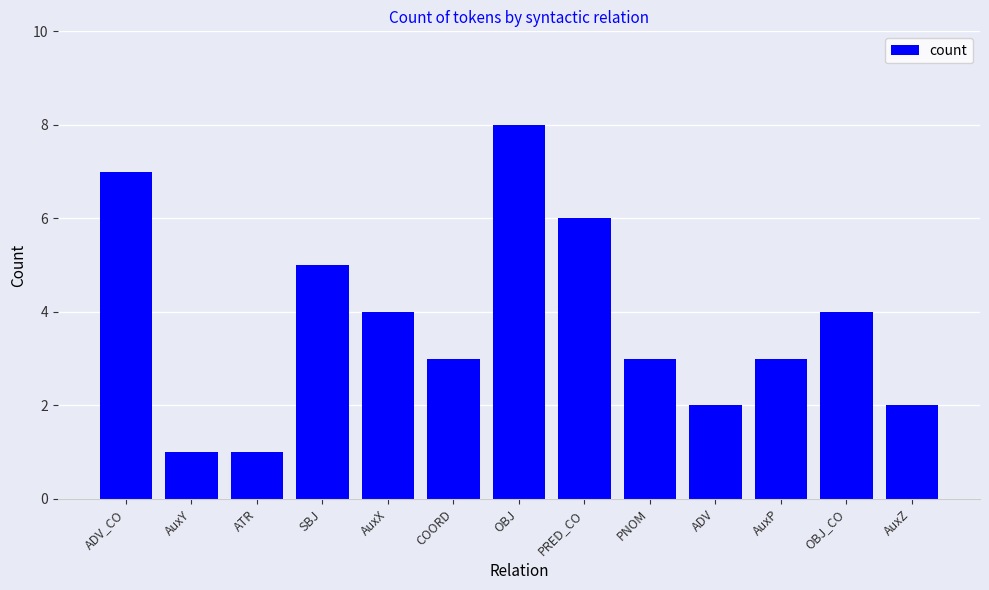

What is the difference between the second highest and minimum values?

6